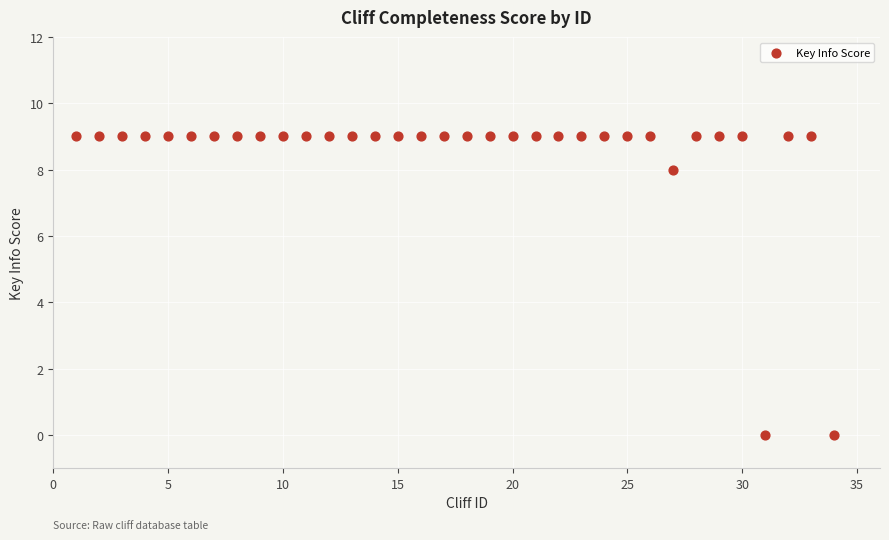

What is the range of Y values (max minus min)?

9